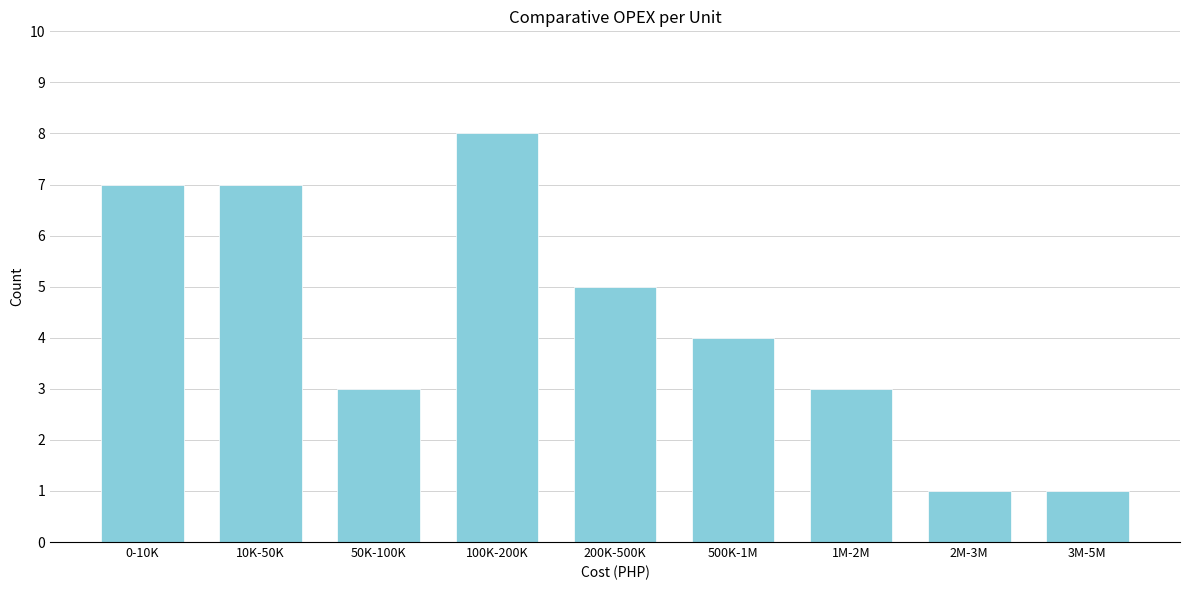

Reading right to left, extract all data points from this chart.

3M-5M=1	2M-3M=1	1M-2M=3	500K-1M=4	200K-500K=5	100K-200K=8	50K-100K=3	10K-50K=7	0-10K=7